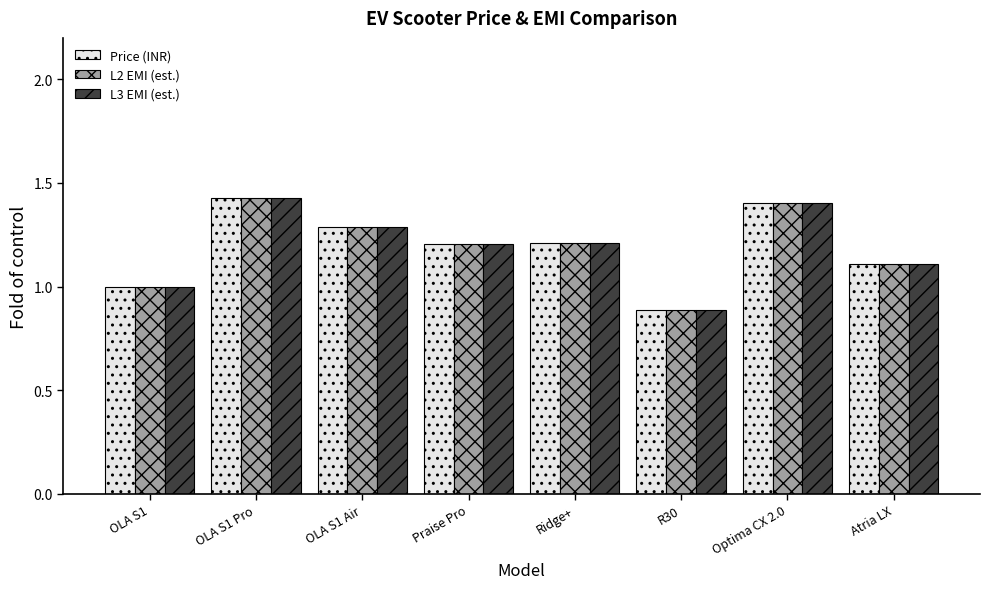

What position from the left is OLA S1?

1